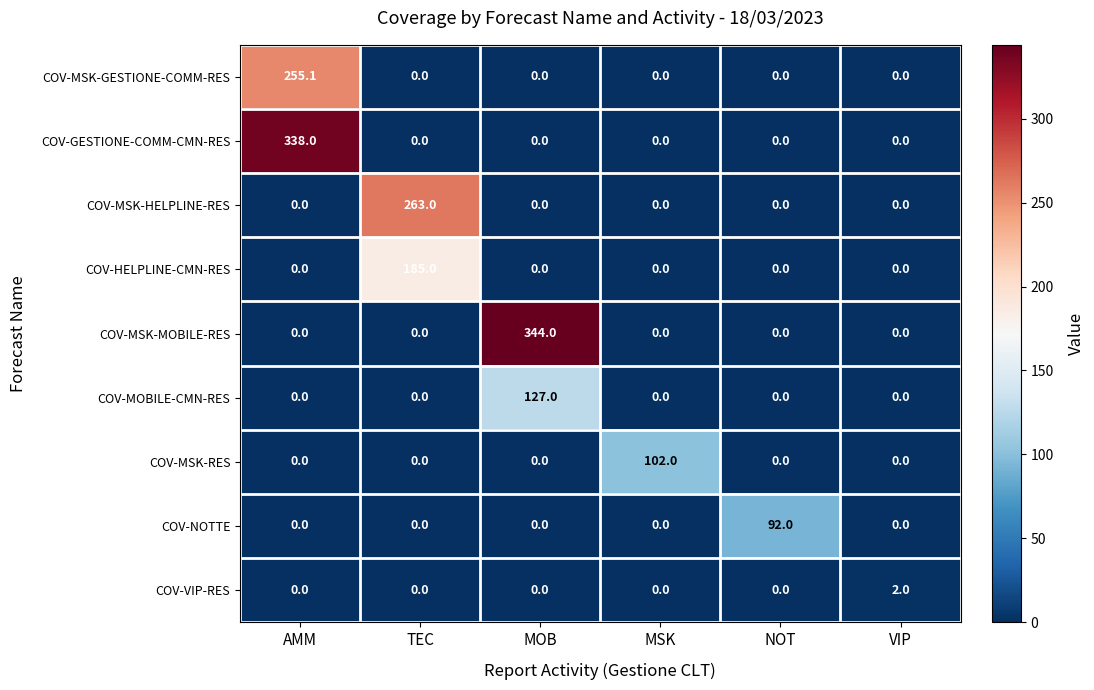

What is the sum of all COV-MSK-RES values?

102.0